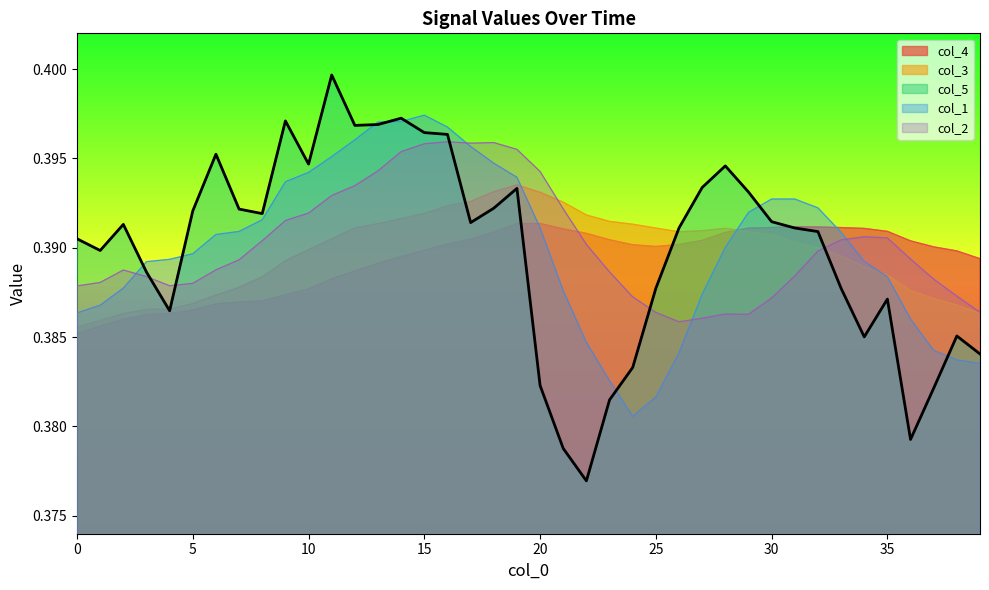

Which series has the largest total across all categories?

col_2